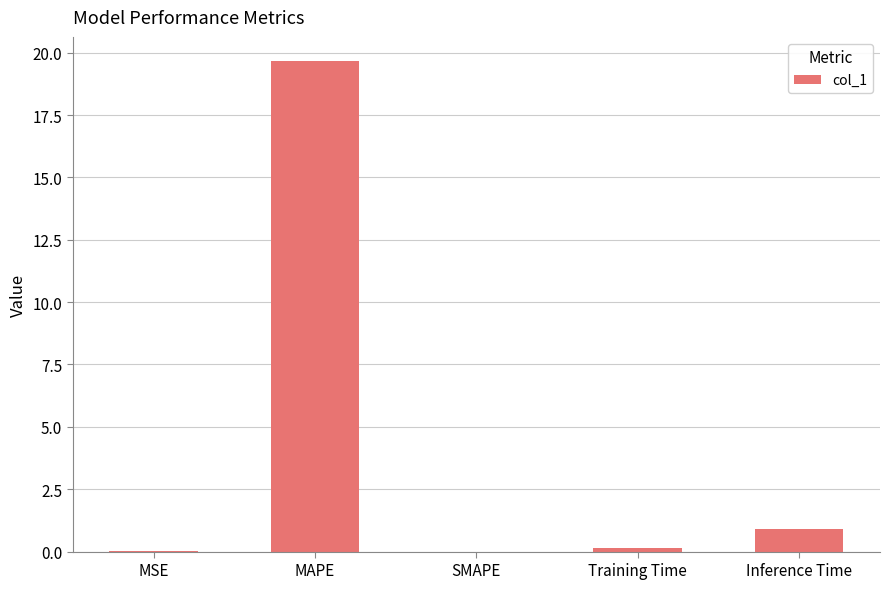

The chart shows a value of 0.0 at MSE. True or false?

True